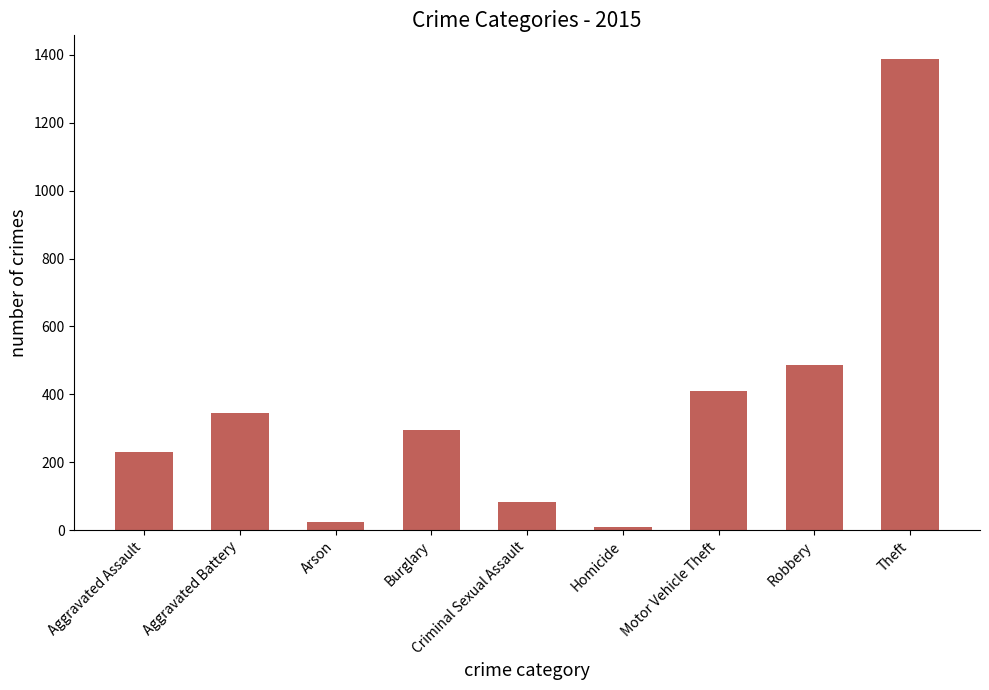

What value does the data have at Theft, to the nearest 10?

1390